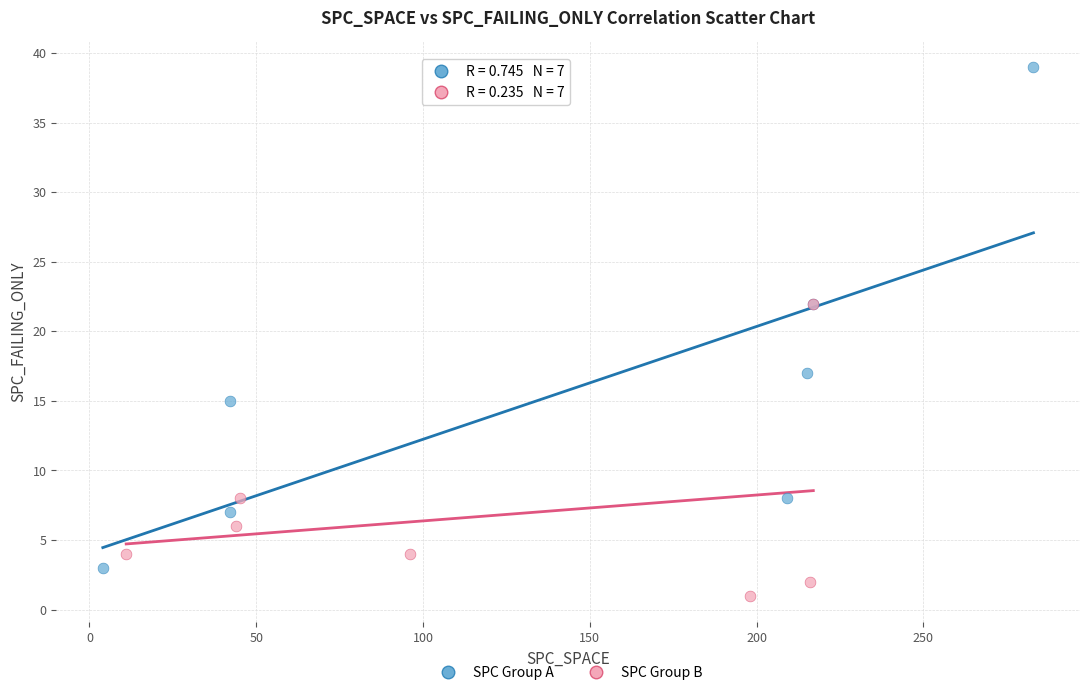

Which series reaches the maximum Y coordinate?

SPC Group A